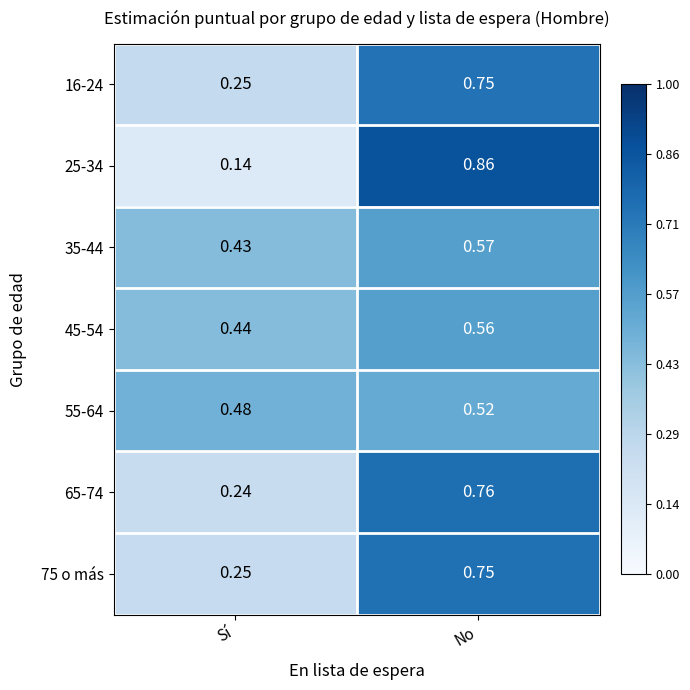

Which label corresponds to the largest value in the chart?

No